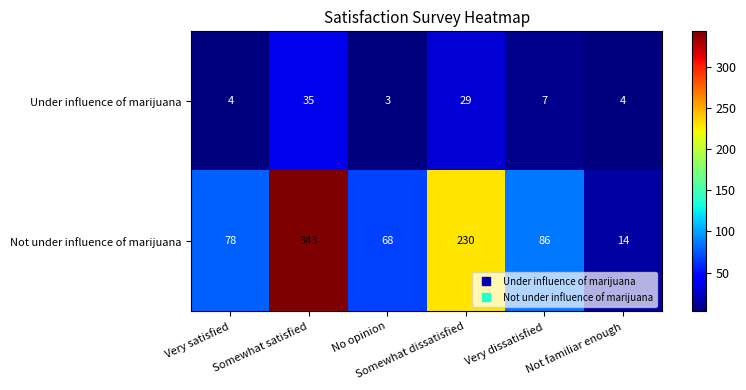

What is the difference between the highest and lowest values at Somewhat satisfied?

308